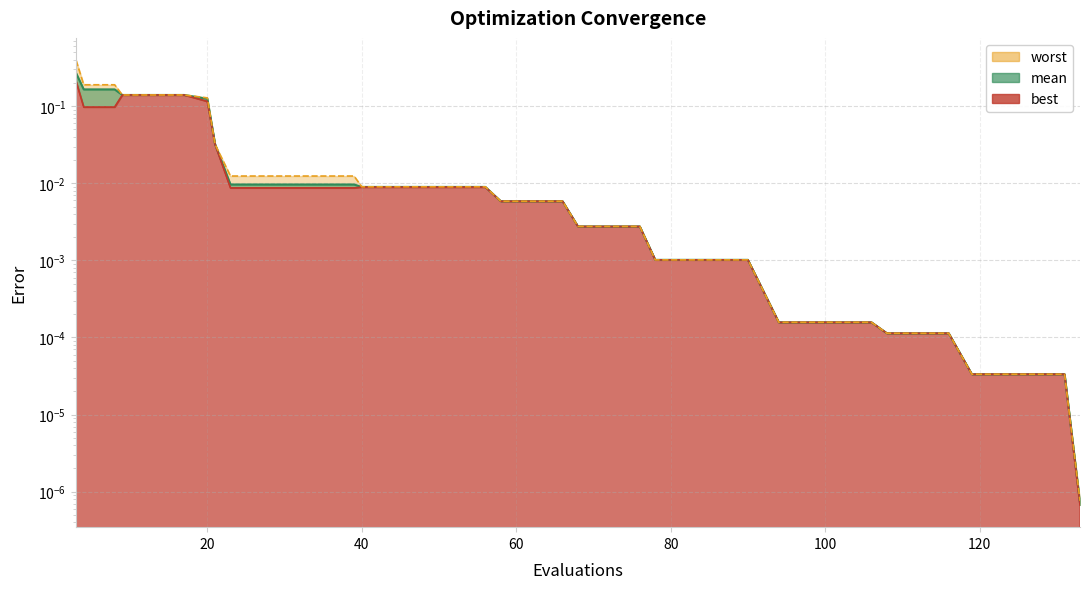

True or false: worst and mean cross at least once.

False